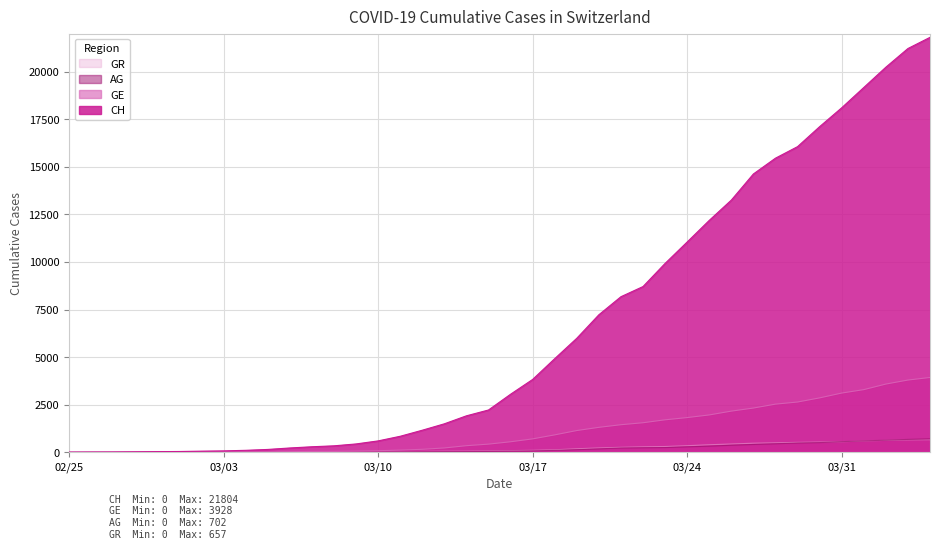

The GE series shows 6343 at 2020-04-03. True or false?

False